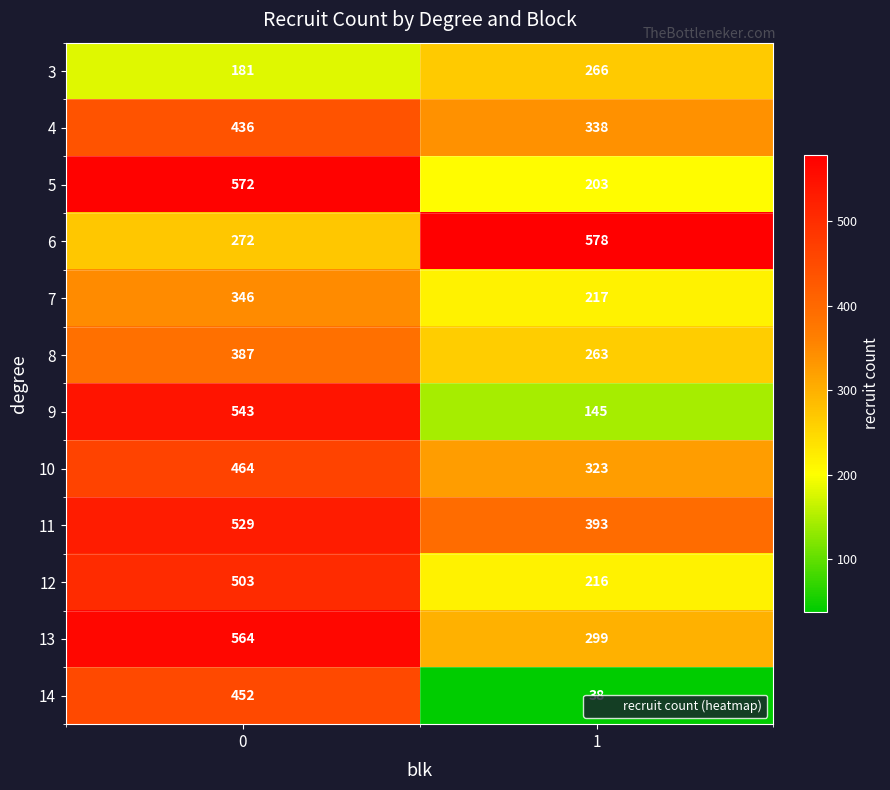

Which series has the largest total across all categories?

11